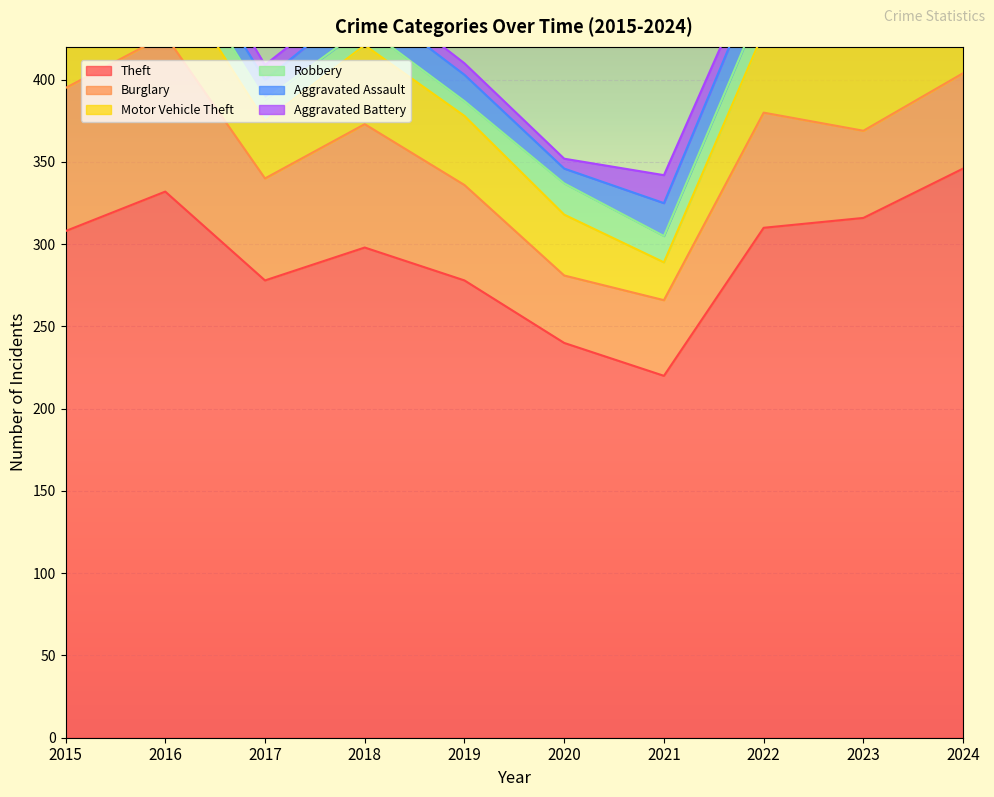

At which category does Burglary reach its first local valley?

2017